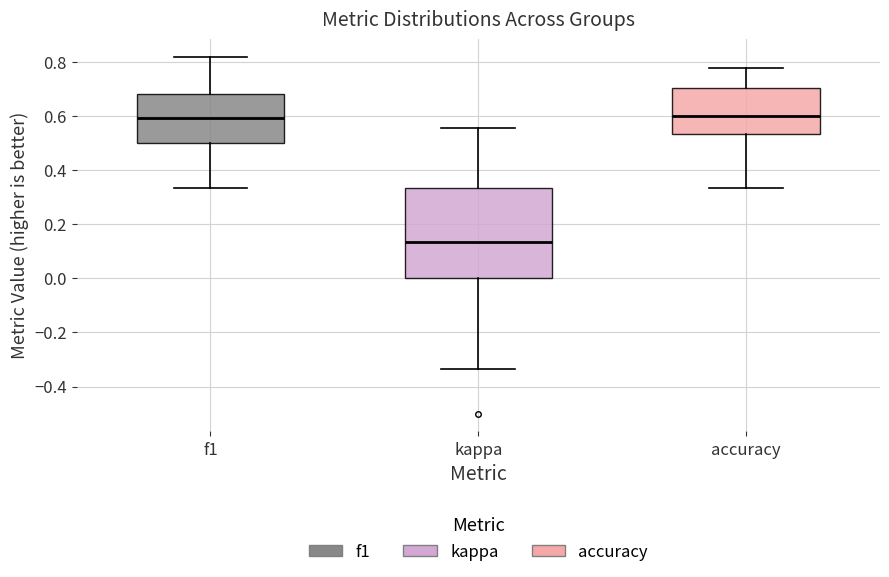

Where is the lower edge of the box for kappa on the y-axis? The values are not printed on the chart, so give them approximately, as read against the axis.

0.00